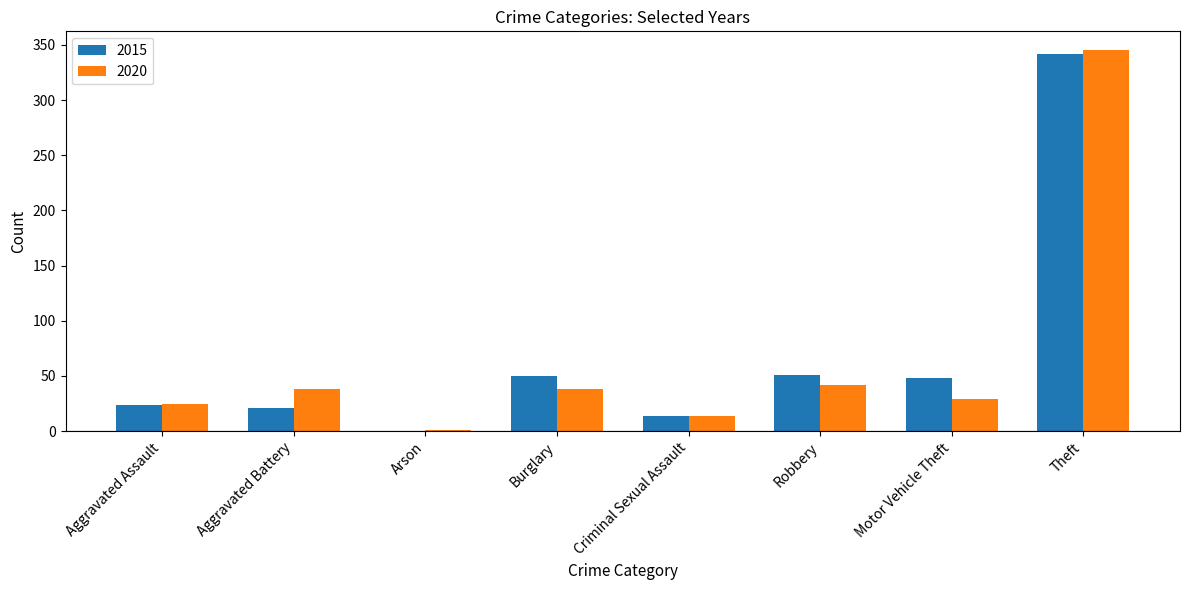

The value of 2020 at Motor Vehicle Theft is 29. True or false?

True